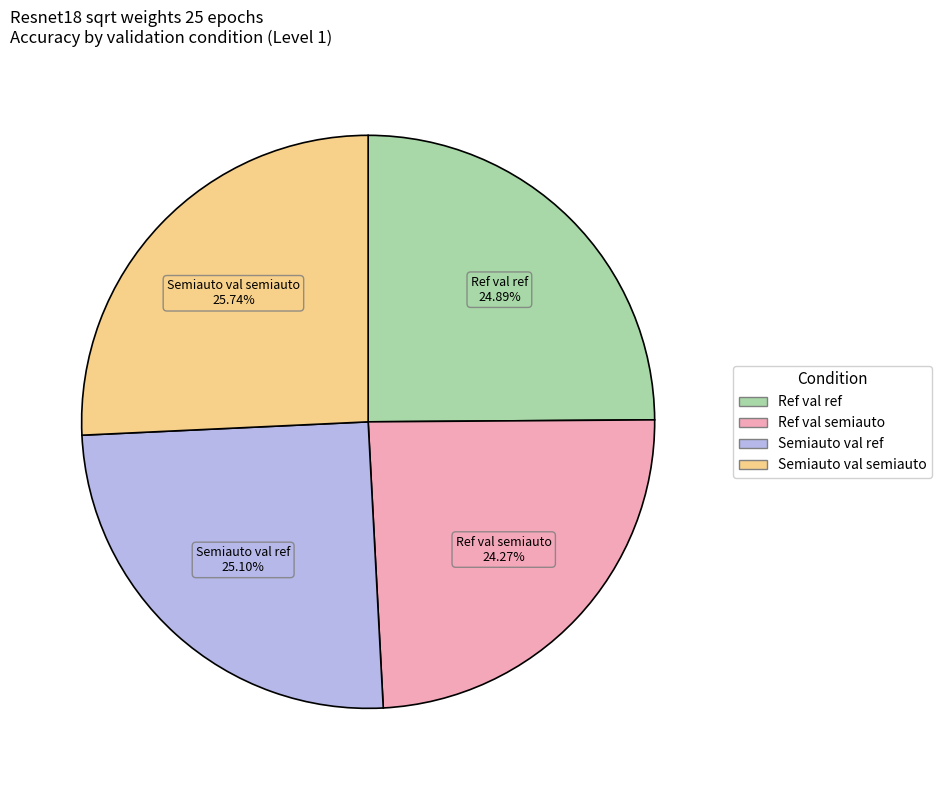

Does any single category account for the majority?

No